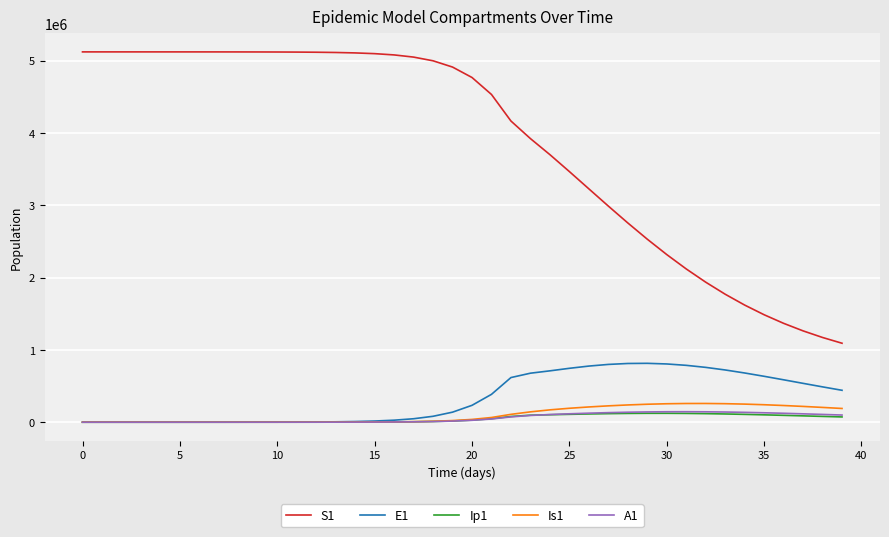

How many categories are shown in the chart?

40